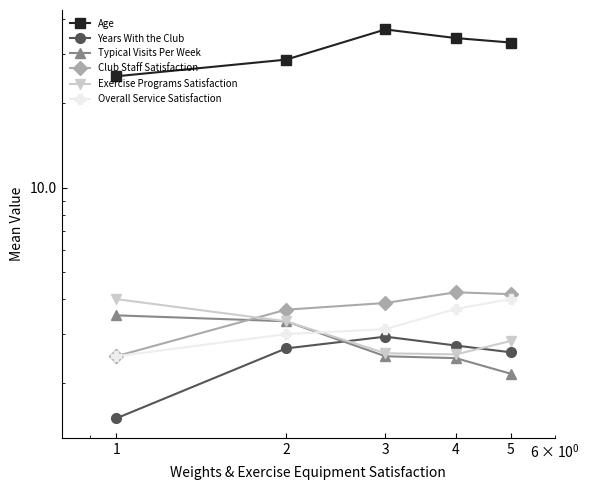

What is the sum of the Club Staff Satisfaction values at 1 and 4?

6.7